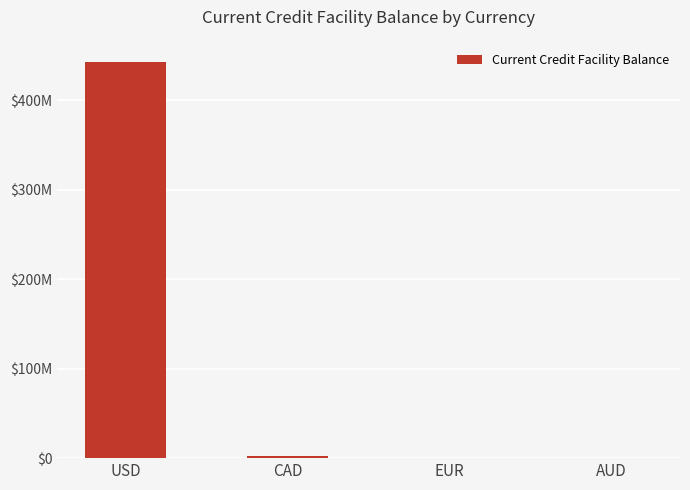

Is it true that the value at CAD is 3233016?

False